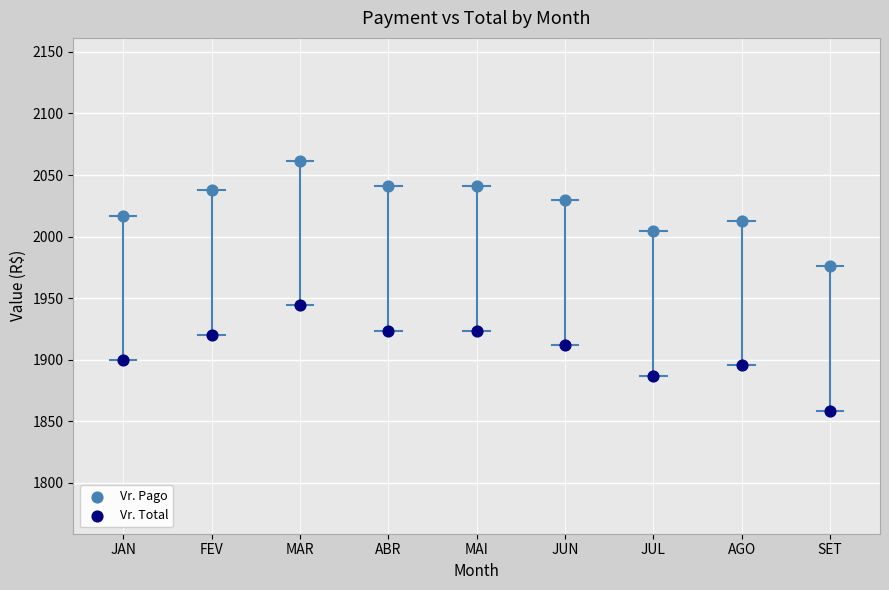

Which series reaches the maximum Y coordinate?

Vr. Pago